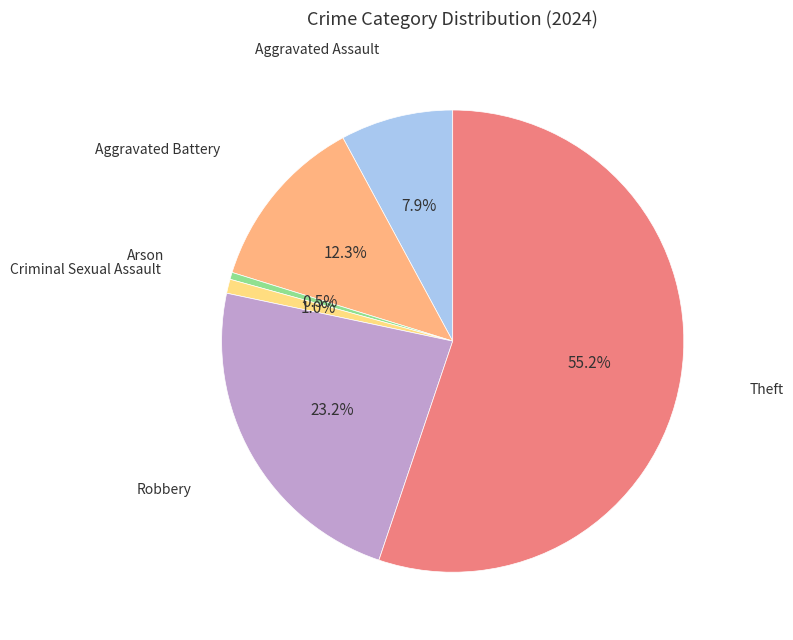

Is there any slice that represents more than half of the pie?

Yes